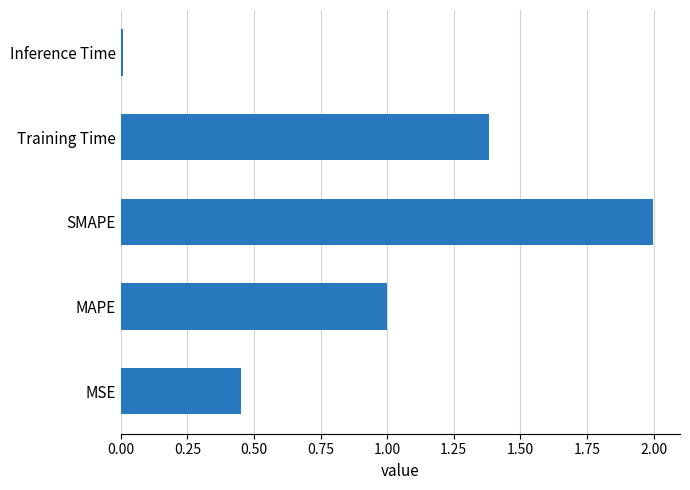

What is the change in value from MSE to Training Time?

+0.9